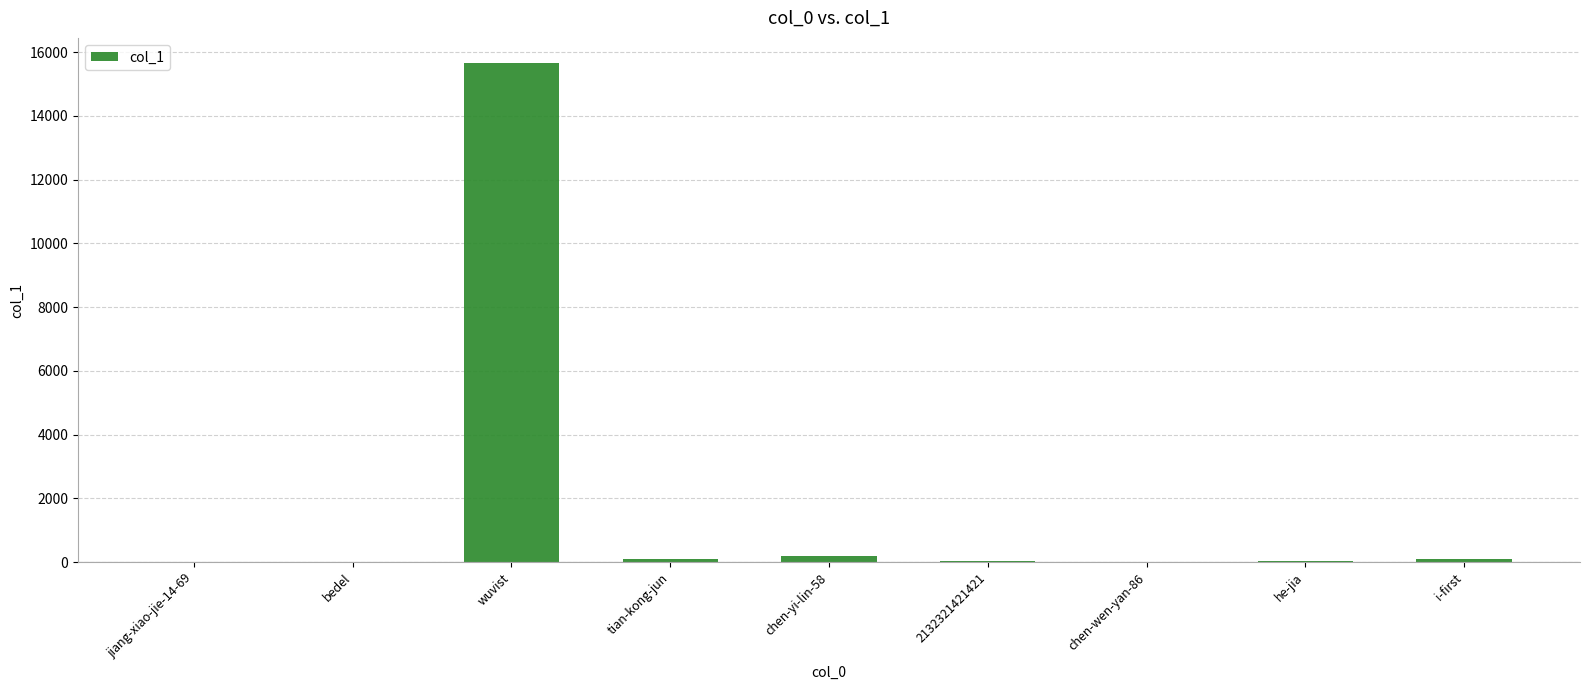

Which category has the highest value across all series?

wuvist